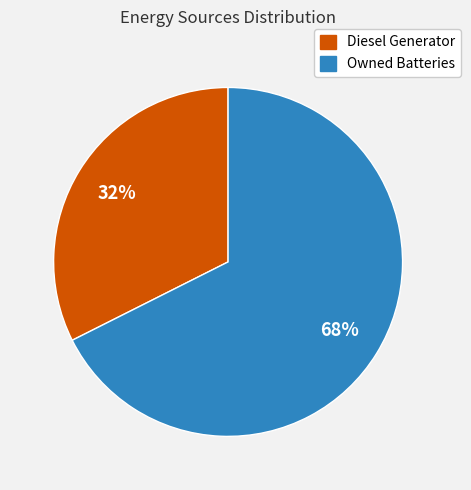

To the nearest percent, what is the average slice percentage?

50%